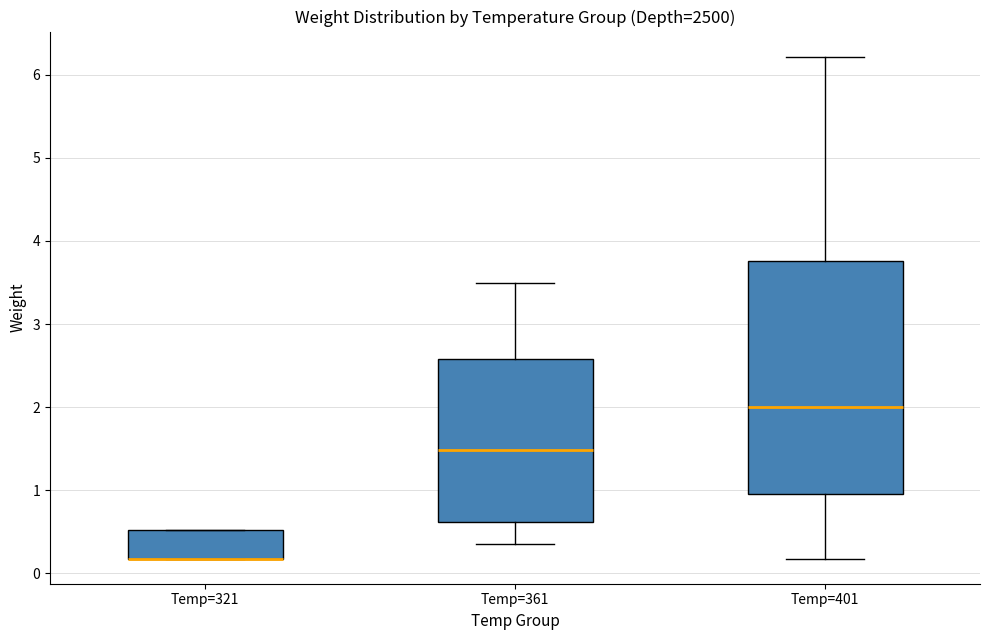

Reading left to right, read every box against the y-axis: the position of its median line, the range the box covers, and the ends of its whiskers. The values are not printed on the chart, so give them approximately, as read against the axis.

Temp=321: median 0.2 (drawn on the box's lower edge), box 0.2 to 0.5, whiskers 0.2 to 0.5
Temp=361: median 1.5, box 0.6 to 2.6, whiskers 0.3 to 3.5
Temp=401: median 2.0, box 1.0 to 3.8, whiskers 0.2 to 6.2